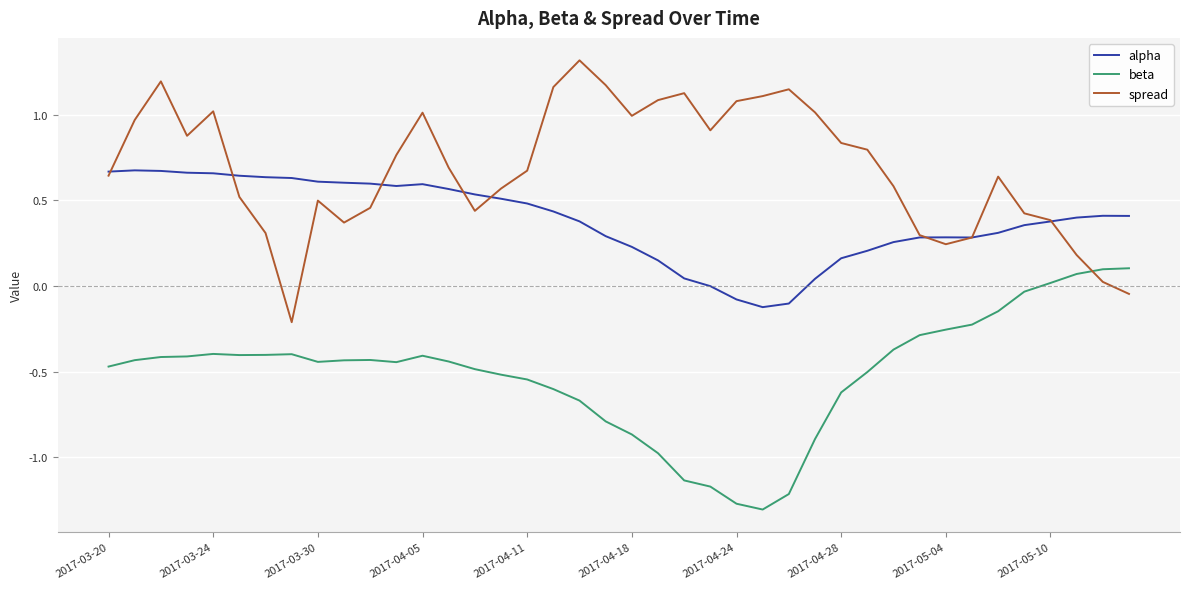

Rank the series by their maximum value, from lowest to highest.

beta, alpha, spread